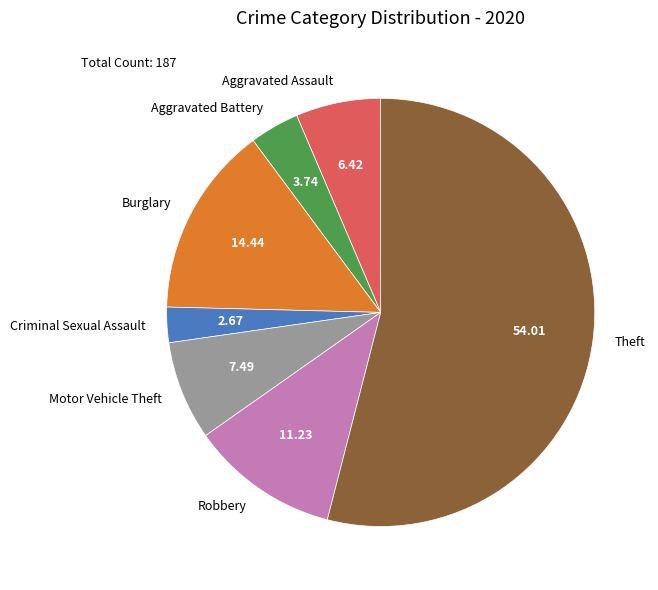

Which category has the smallest portion of the pie?

Criminal Sexual Assault